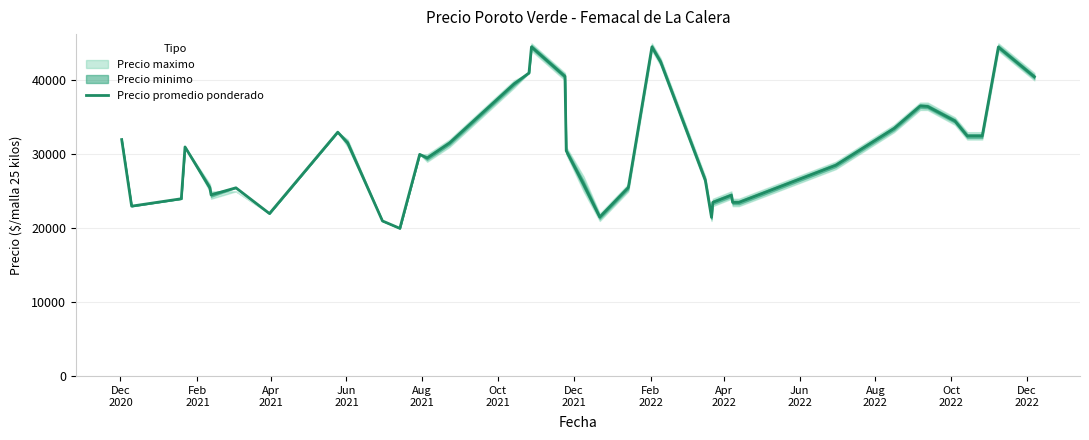

What is the difference between the maximum and minimum values?

24521